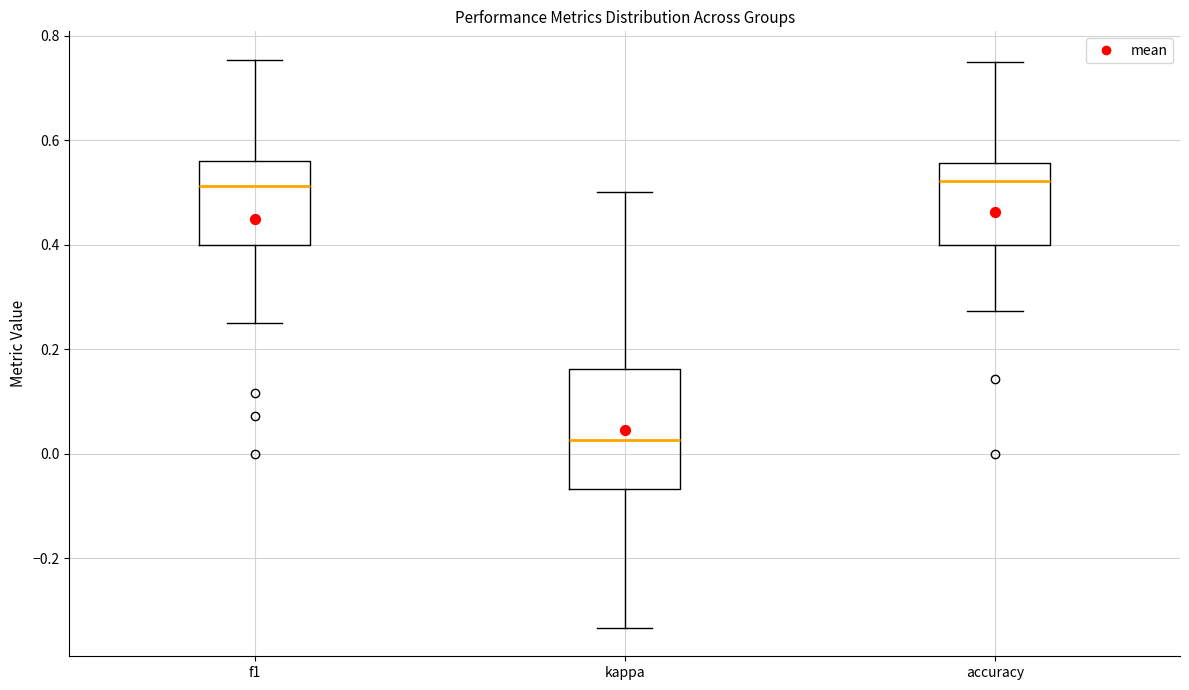

Comparing the boxes themselves (not the whiskers), which one is the tallest?

kappa